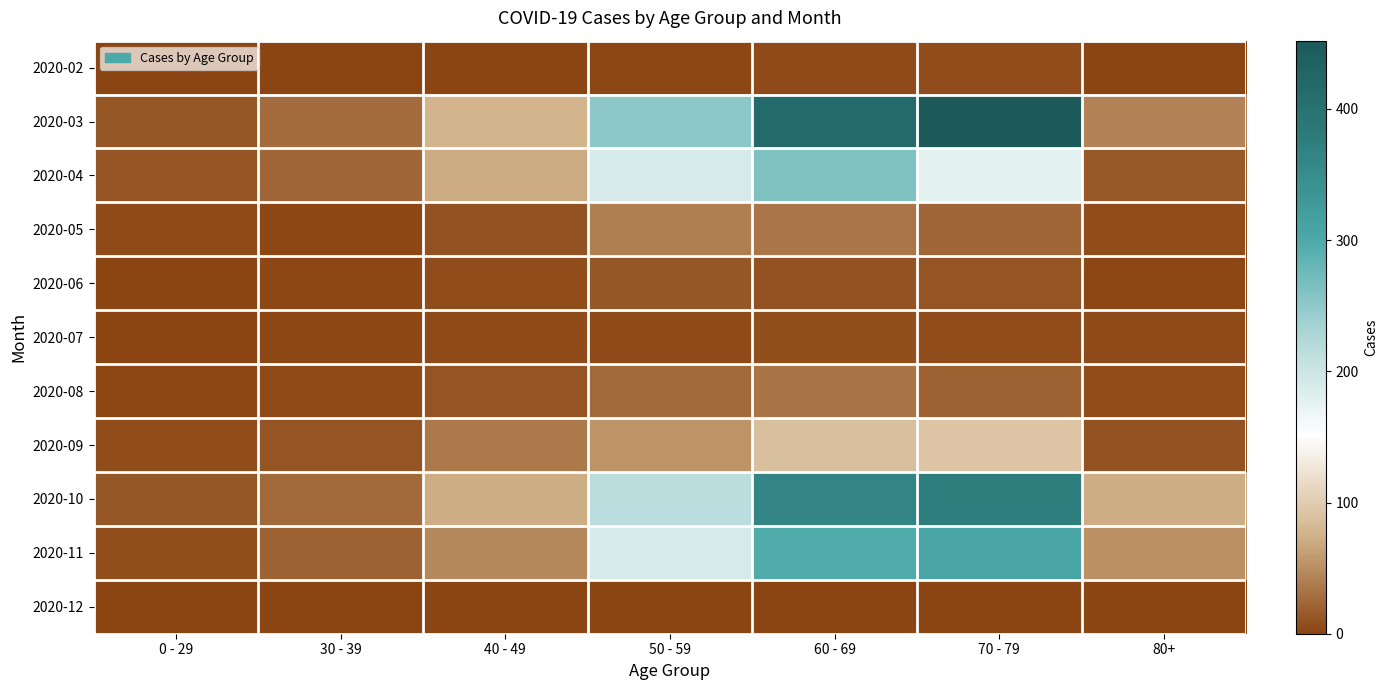

Reading left to right, what are all the values shown in this chart?

2020-02: 0 - 29=0	30 - 39=1	40 - 49=1	50 - 59=3	60 - 69=5	70 - 79=7	80+=1
2020-03: 0 - 29=14	30 - 39=28	40 - 49=77	50 - 59=252	60 - 69=416	70 - 79=452	80+=44
2020-04: 0 - 29=11	30 - 39=23	40 - 49=70	50 - 59=189	60 - 69=263	70 - 79=177	80+=15
2020-05: 0 - 29=4	30 - 39=3	40 - 49=10	50 - 59=39	60 - 69=34	70 - 79=23	80+=7
2020-06: 0 - 29=1	30 - 39=2	40 - 49=7	50 - 59=14	60 - 69=10	70 - 79=11	80+=3
2020-07: 0 - 29=1	30 - 39=3	40 - 49=4	50 - 59=5	60 - 69=8	70 - 79=7	80+=4
2020-08: 0 - 29=2	30 - 39=4	40 - 49=12	50 - 59=26	60 - 69=33	70 - 79=20	80+=7
2020-09: 0 - 29=6	30 - 39=11	40 - 49=37	50 - 59=54	60 - 69=88	70 - 79=93	80+=10
2020-10: 0 - 29=14	30 - 39=26	40 - 49=71	50 - 59=214	60 - 69=361	70 - 79=374	80+=72
2020-11: 0 - 29=8	30 - 39=21	40 - 49=47	50 - 59=190	60 - 69=297	70 - 79=305	80+=52
2020-12: 0 - 29=0	30 - 39=0	40 - 49=0	50 - 59=0	60 - 69=0	70 - 79=0	80+=0